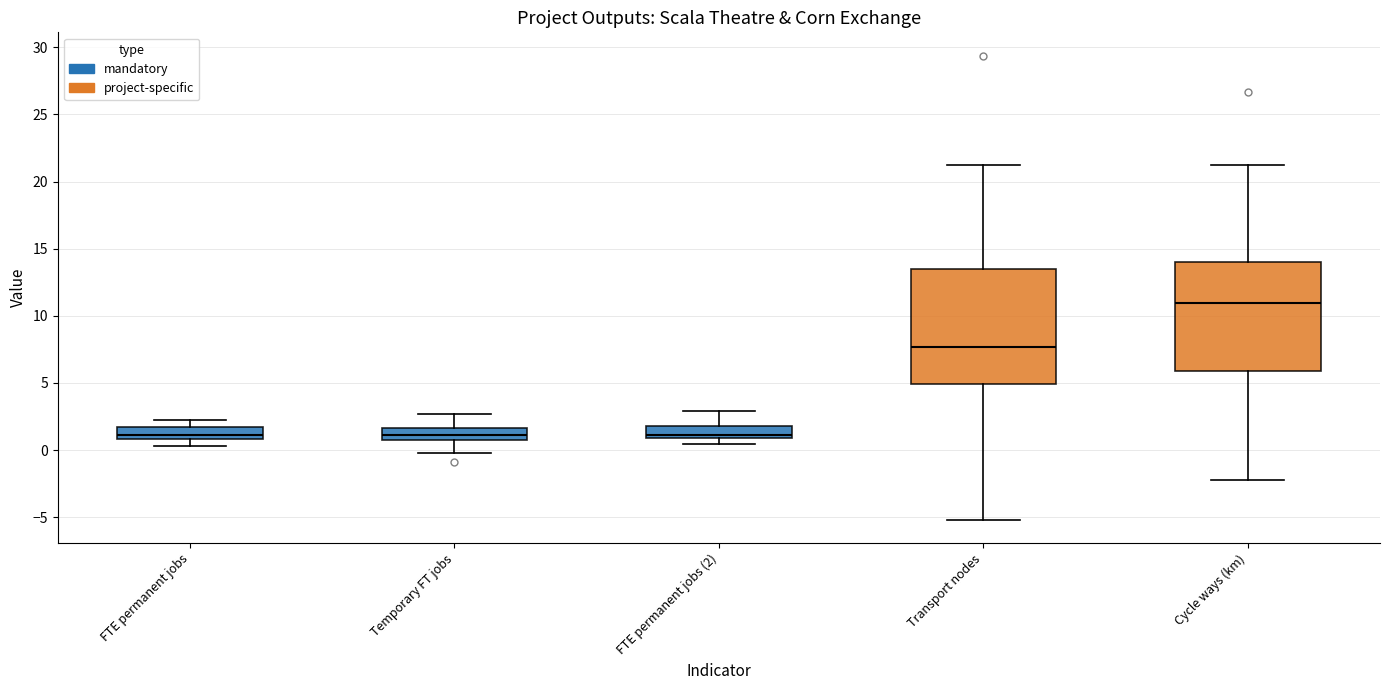

Reading left to right, transcribe this box plot: for each box, give where its median line is, the range the box spans, and where its two whiskers end, as read against the y-axis. The values are not printed on the chart, so give them approximately, as read against the axis.

FTE permanent jobs: median 1.0 (inside the box), box 1.0 to 1.5, whiskers 0.5 to 2.0
Temporary FT jobs: median 1.0, box 0.5 to 1.5, whiskers 0.0 to 2.5
FTE permanent jobs (2): median 1.0 (just above the box's lower edge), box 1.0 to 2.0, whiskers 0.5 to 3.0
Transport nodes: median 7.5, box 5.0 to 13.5, whiskers -5.0 to 21.5
Cycle ways (km): median 11.0, box 6.0 to 14.0, whiskers -2.0 to 21.5